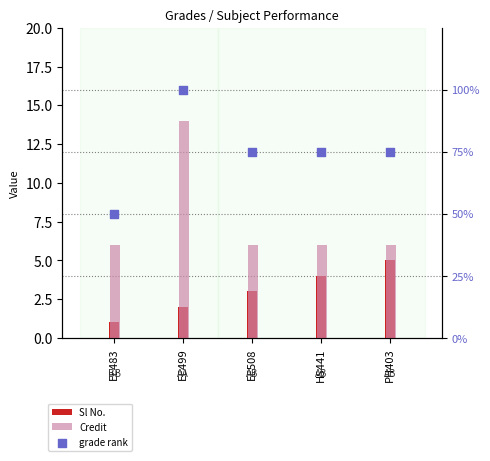

At how many categories does at least one series exceed 46?

5